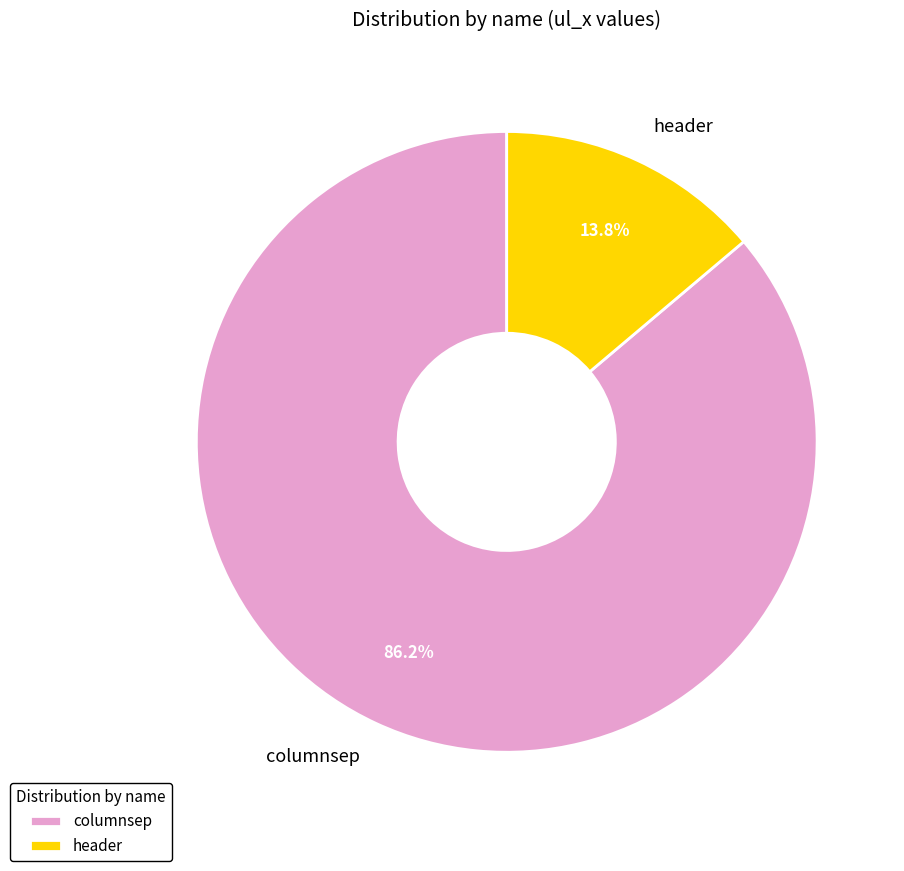

Is there a majority slice in this chart?

Yes